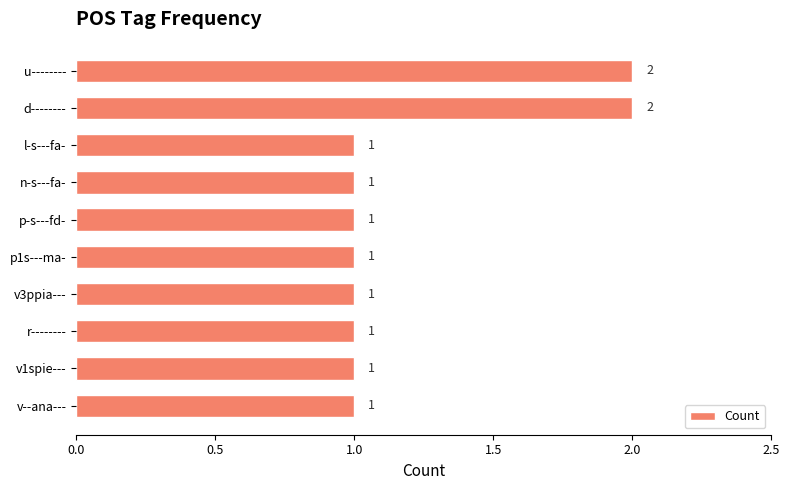

Reading bottom to top, what are all the values shown in this chart?

v--ana---=1	v1spie---=1	r--------=1	v3ppia---=1	p1s---ma-=1	p-s---fd-=1	n-s---fa-=1	l-s---fa-=1	d--------=2	u--------=2